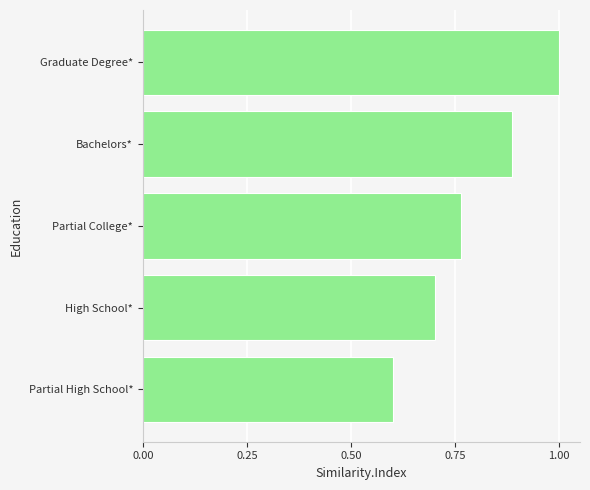

The chart shows a value of 1.0 at Graduate Degree*. True or false?

True